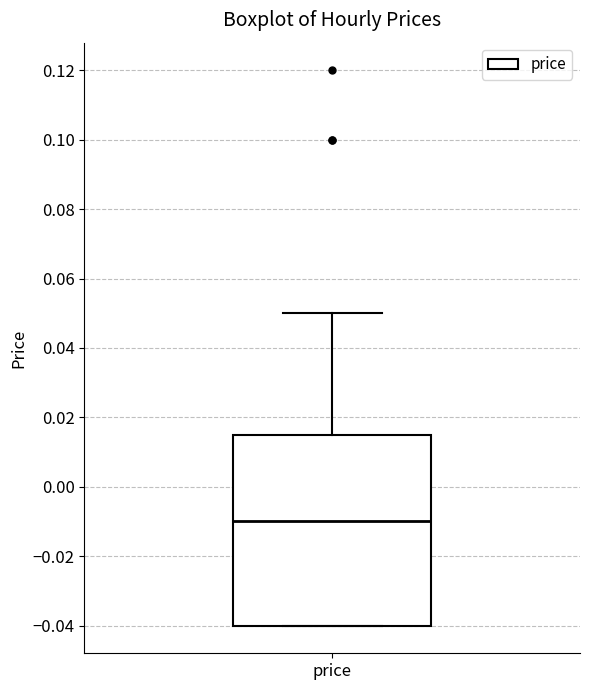

Transcribe this box plot: give where the median line is, the range the box spans, and where the two whiskers end, as read against the y-axis. The values are not printed on the chart, so give them approximately, as read against the axis.

median -0.010, box -0.040 to 0.016, whiskers -0.040 to 0.050